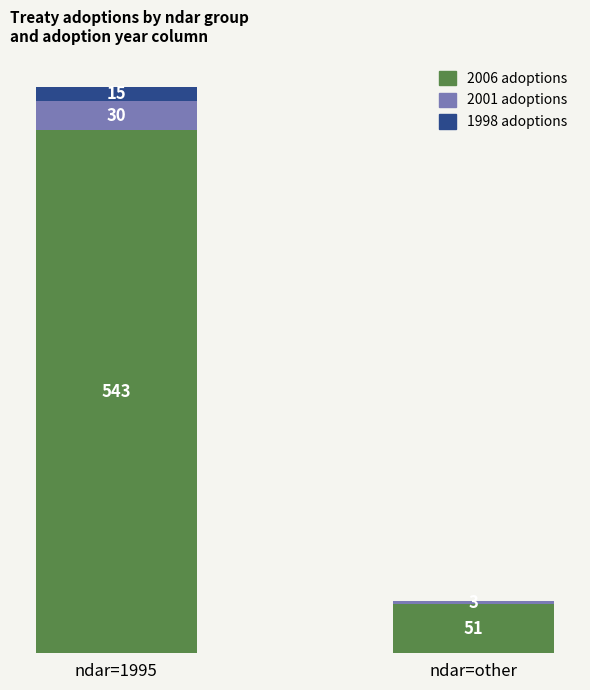

Are the bars grouped side by side (vs. stacked)?

No